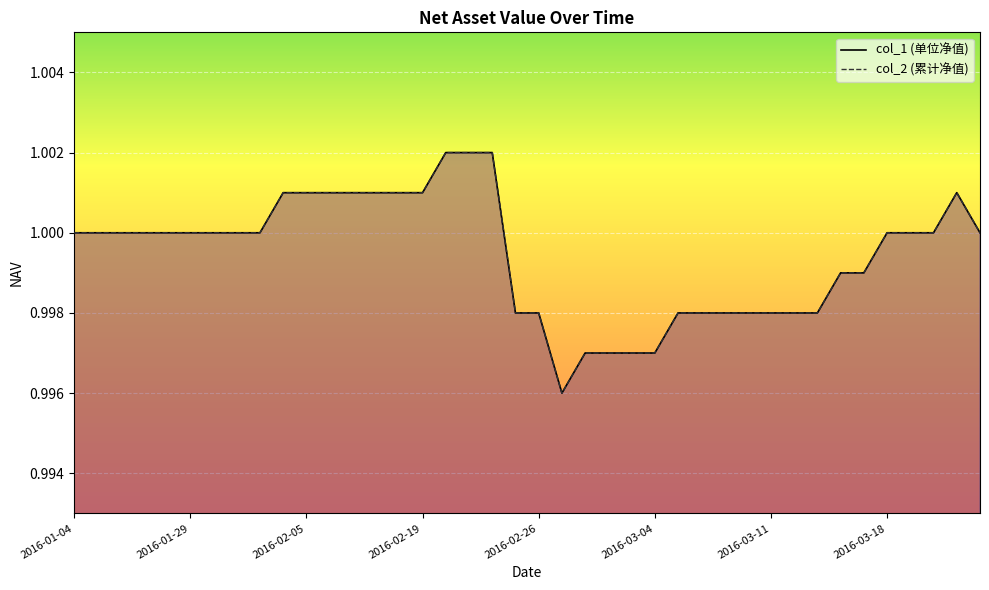

True or false: col_2_line and col_1_line intersect in this chart.

False